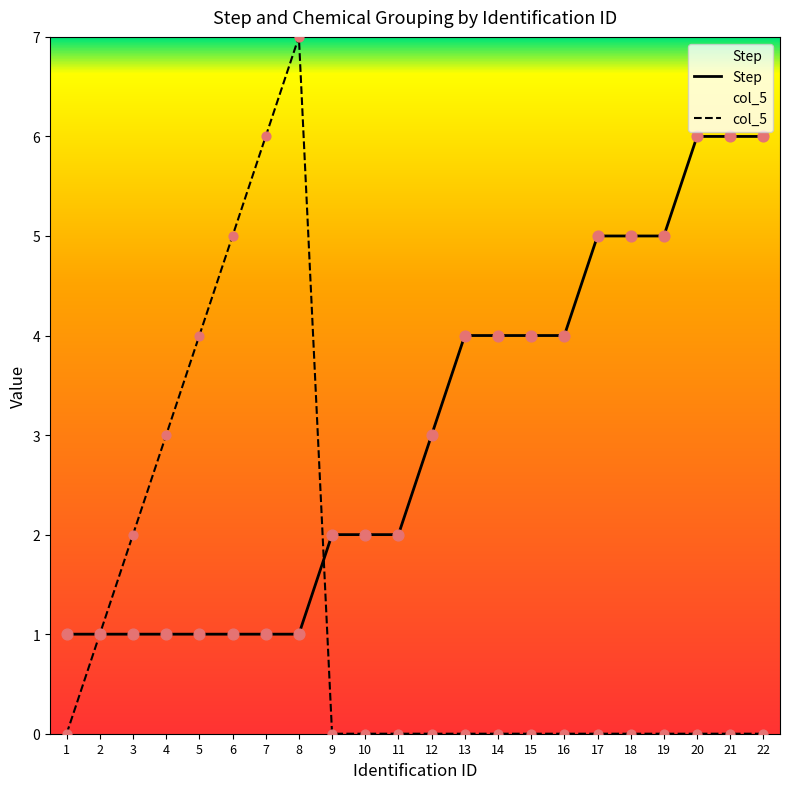

At which category is the sum across all series the highest?

8